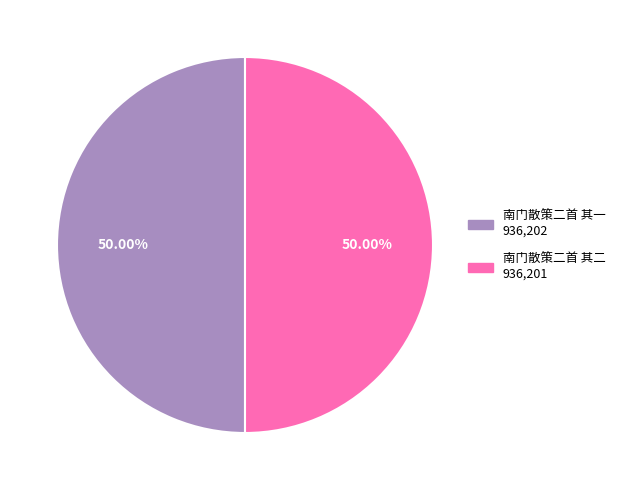

Is it true that 南门散策二首 其二 is 50% of the pie?

True